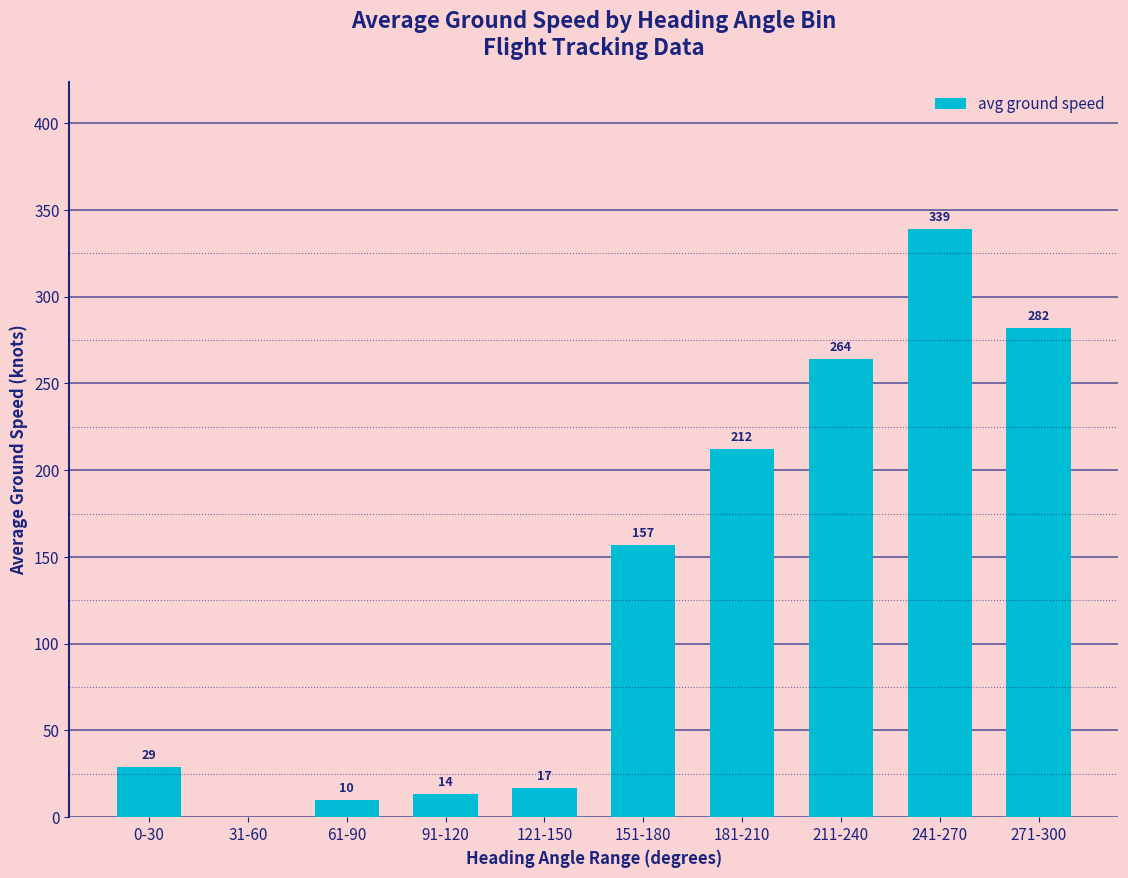

The chart shows a value of 216.3 at 151-180. True or false?

False